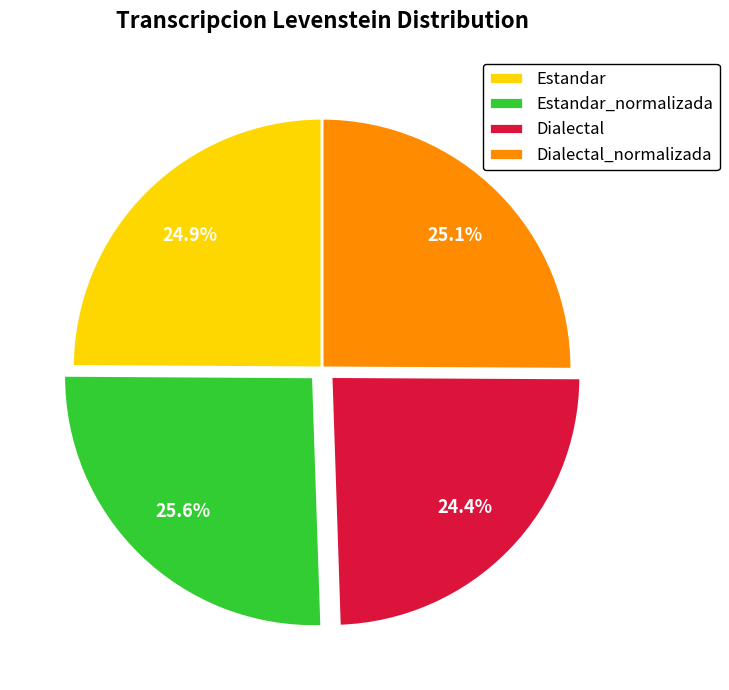

What portion of the pie excludes Estandar?

75.1%